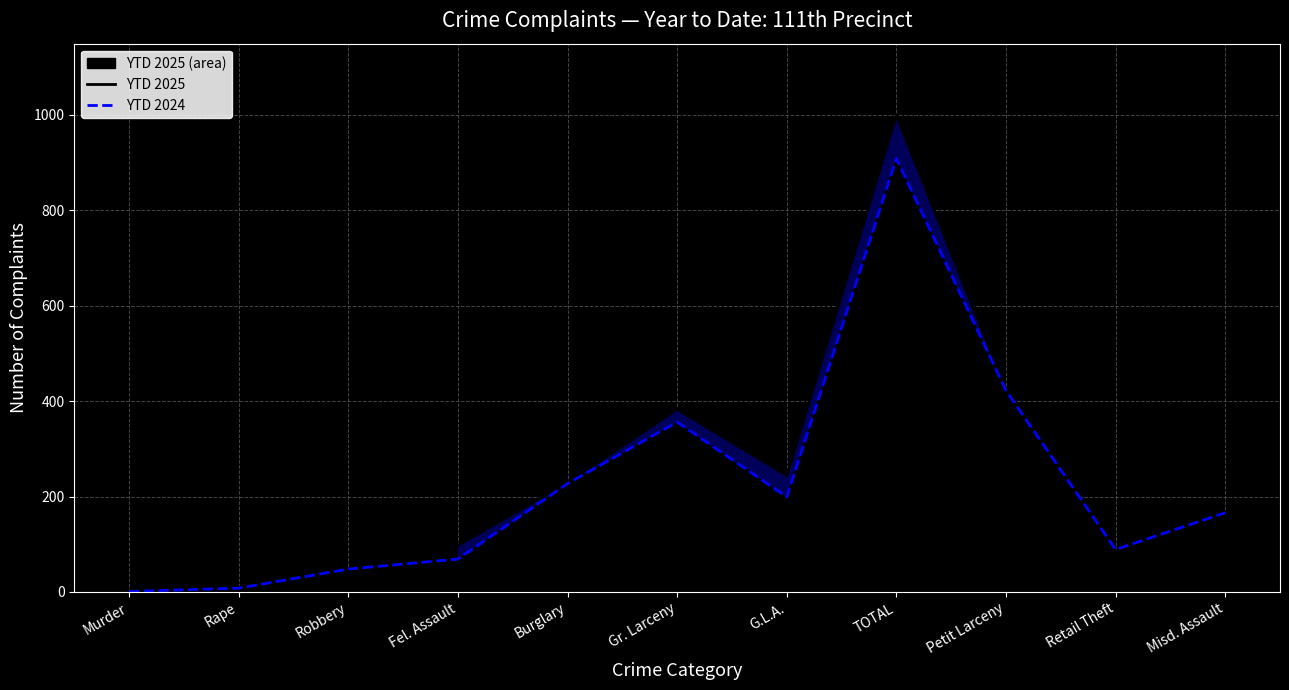

In YTD 2025, how many points are higher than both neighbors (excluding endpoints)?

2